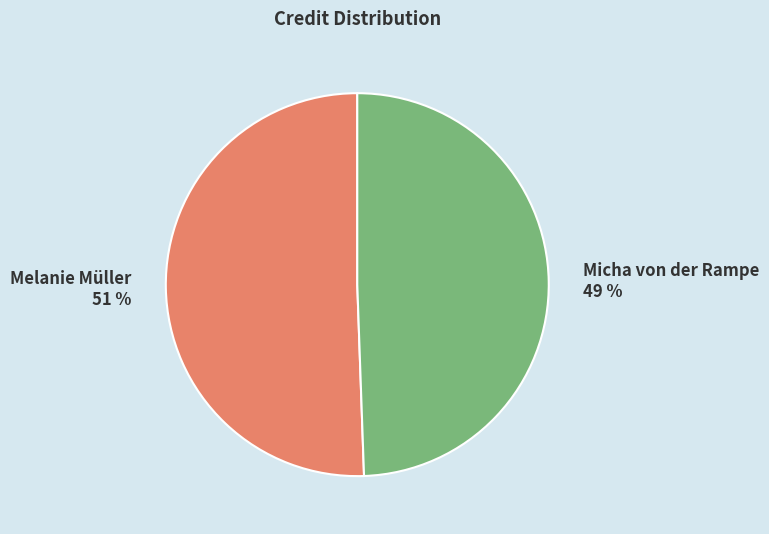

True or false: Melanie Müller accounts for 43% of the total.

False